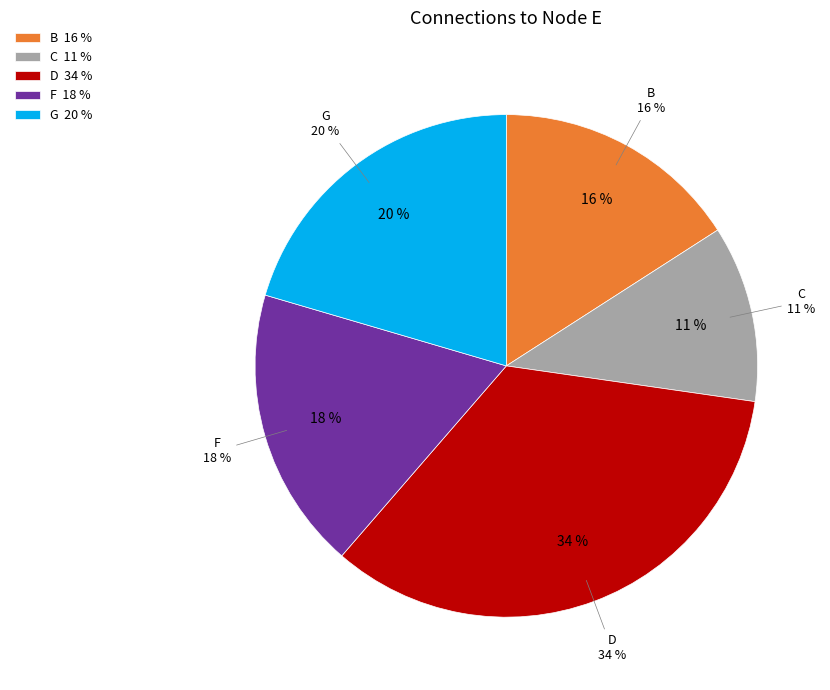

What percentage is NOT represented by G?

79.5%